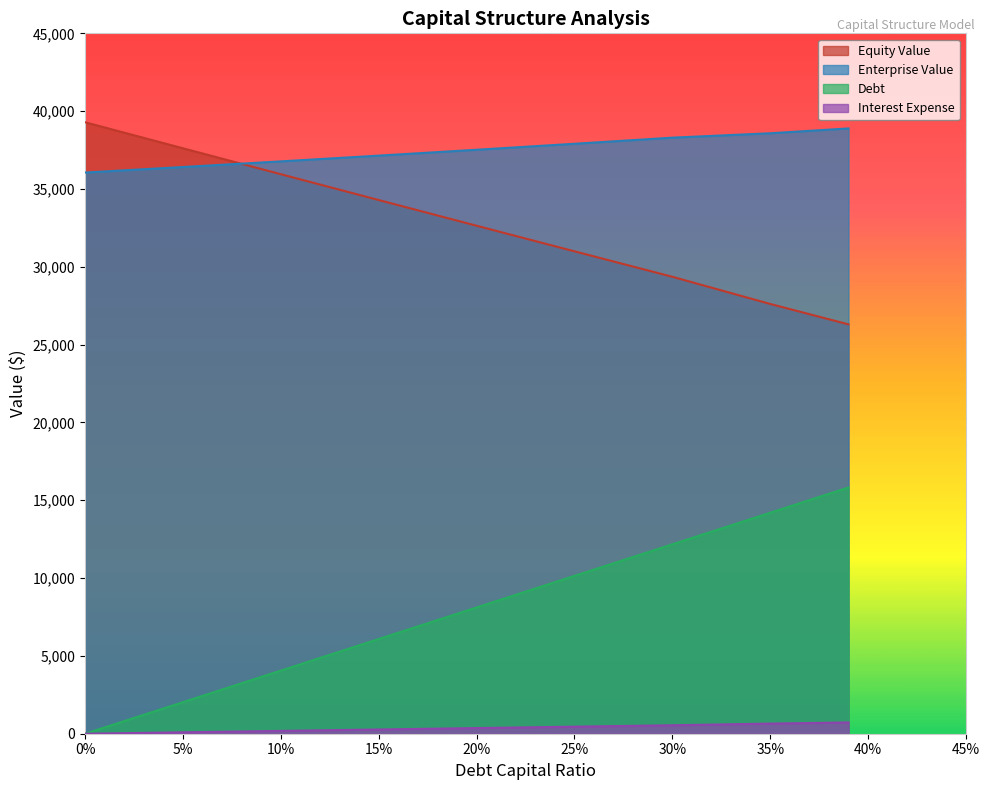

What is the average value of the debt series?

364.3